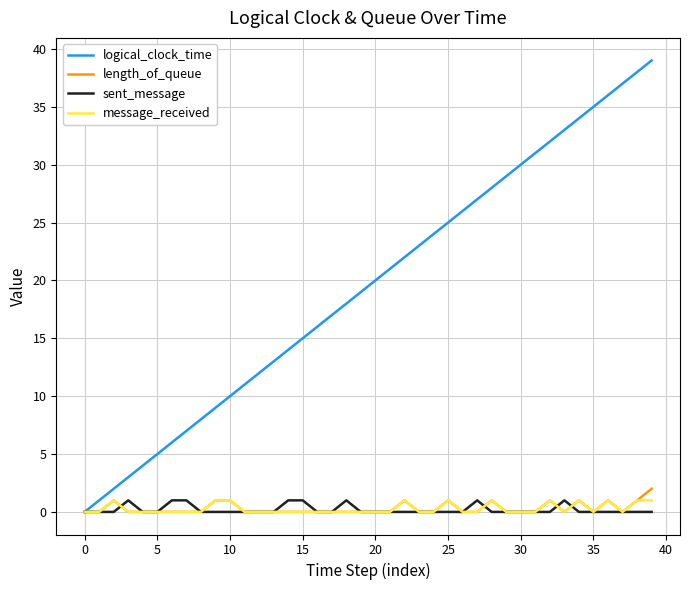

Which series has the largest total across all categories?

logical_clock_time